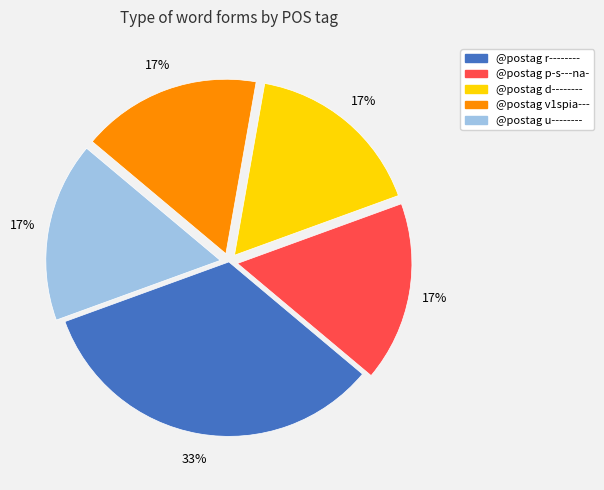

To the nearest percent, what portion does @postag d-------- represent?

17%